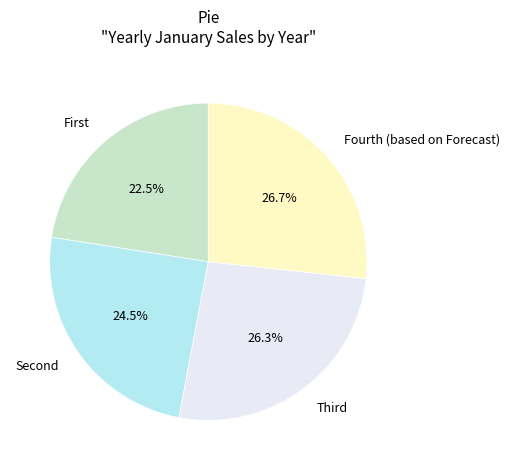

To the nearest percent, what is the difference between the largest and smallest slice percentages?

4%